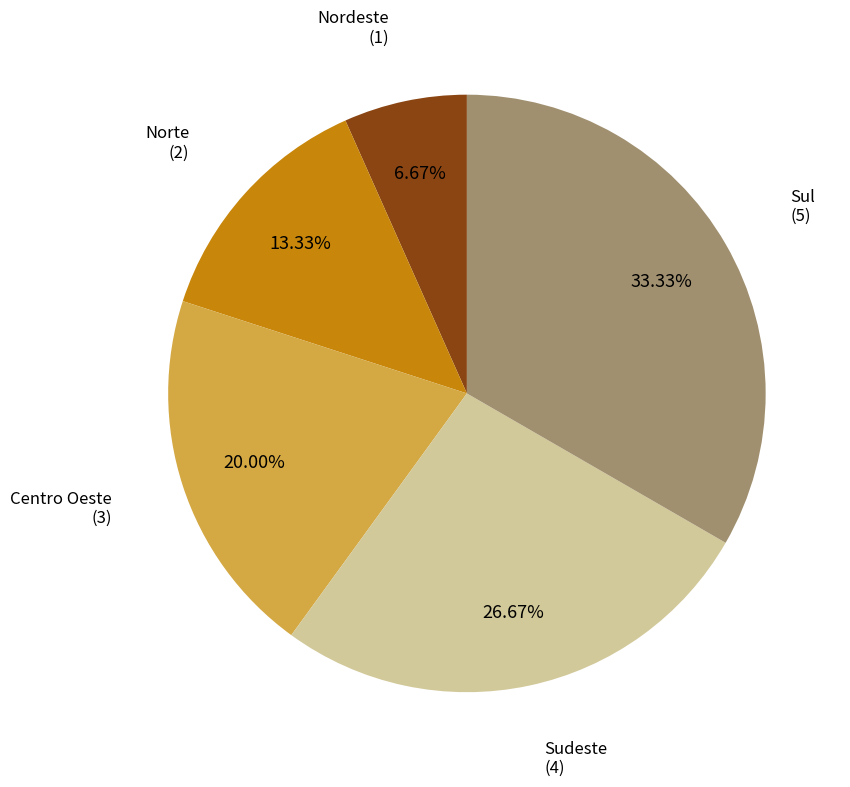

To the nearest percent, what is the average slice percentage?

20%